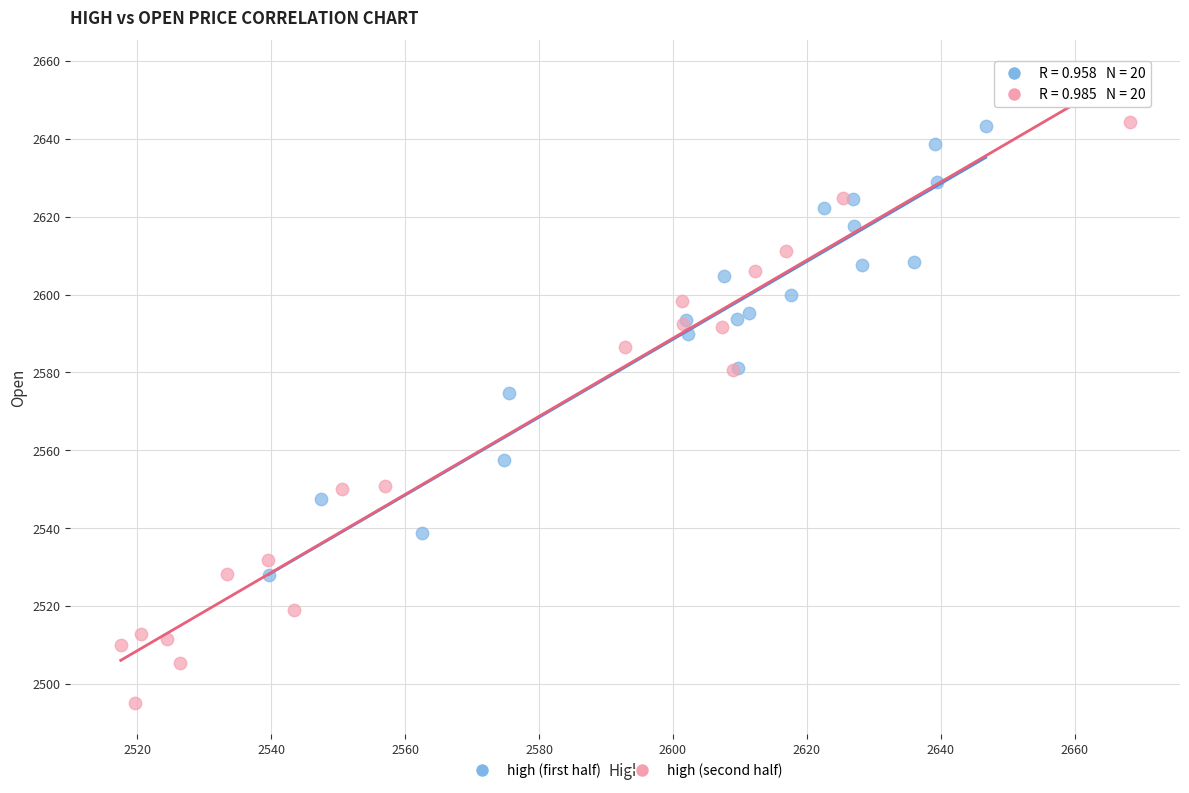

Which series reaches the maximum Y coordinate?

high (second half)